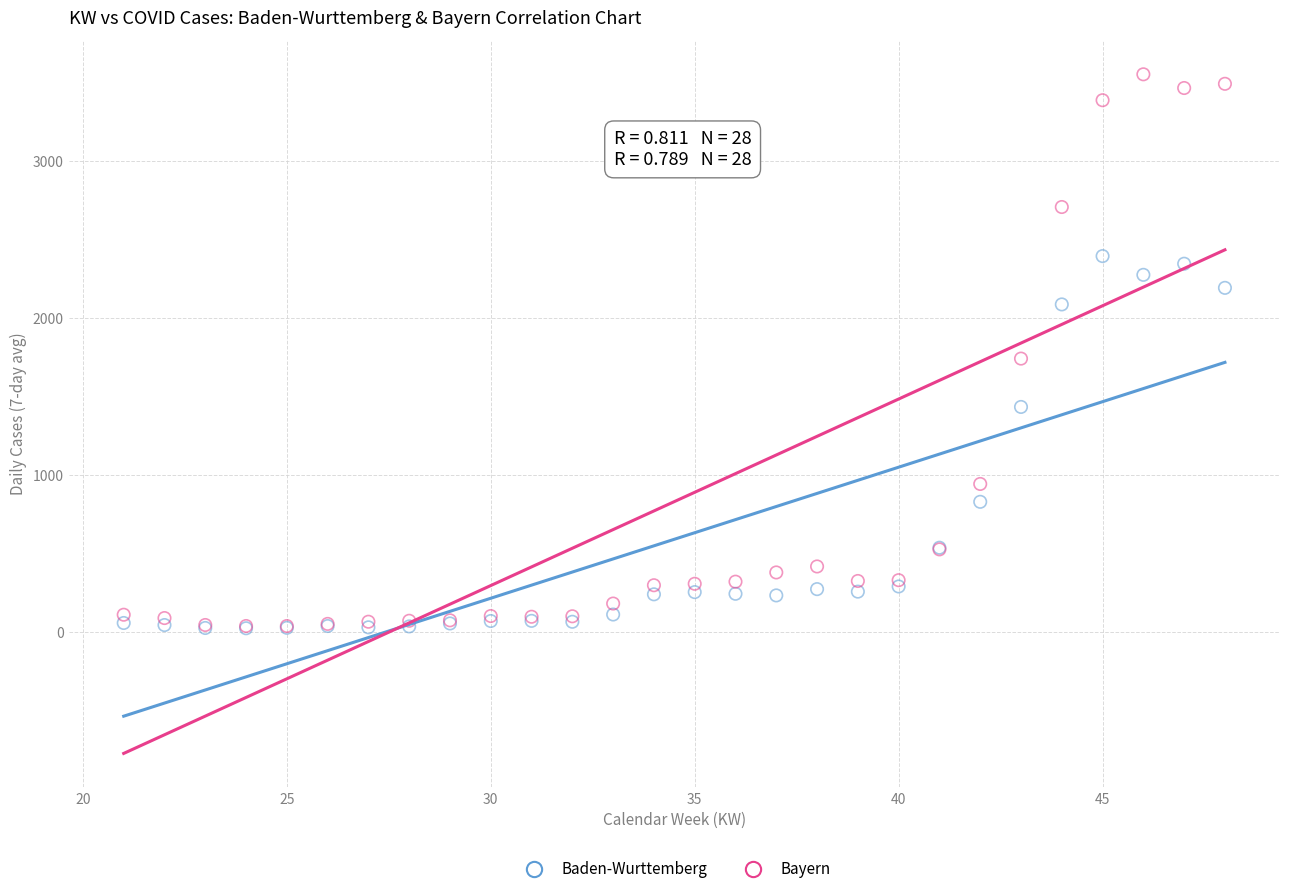

In the Bayern series, what Y value is closest to 1796?

1742.9